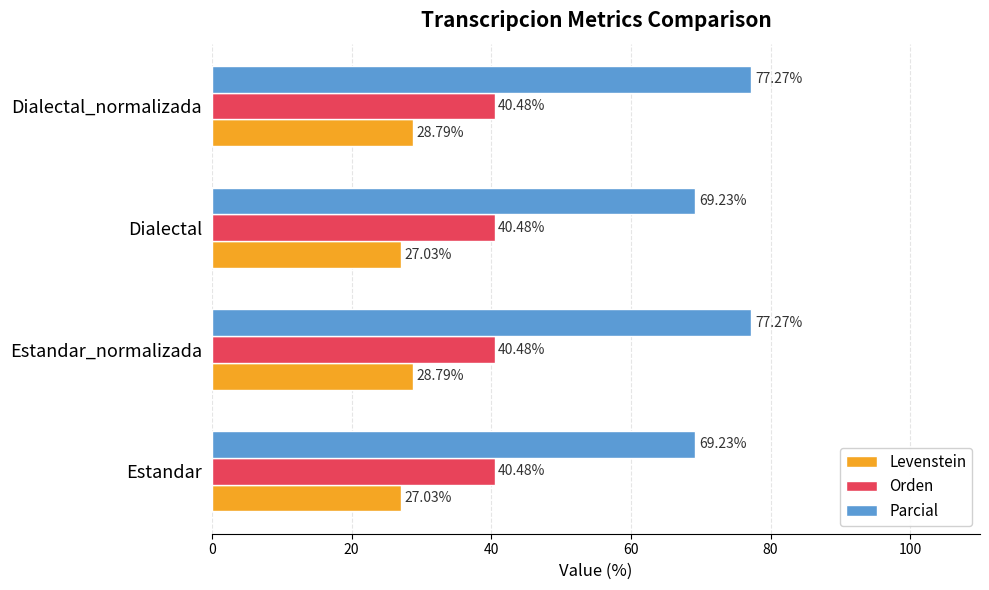

What is the average value of the Orden series?

40.5